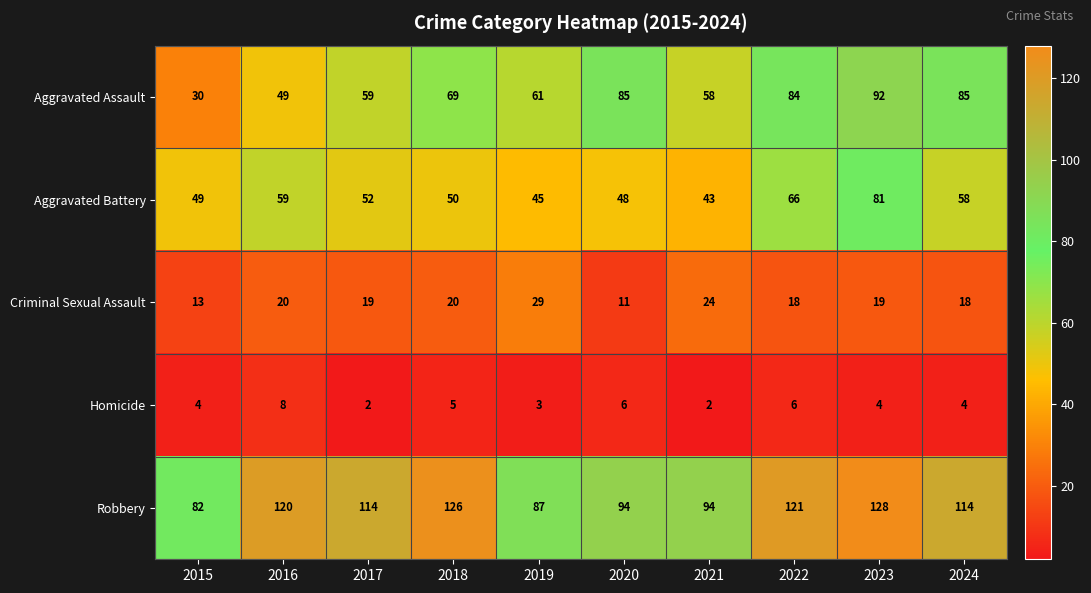

What is the difference between the Aggravated Battery values at 2024 and 2019?

13